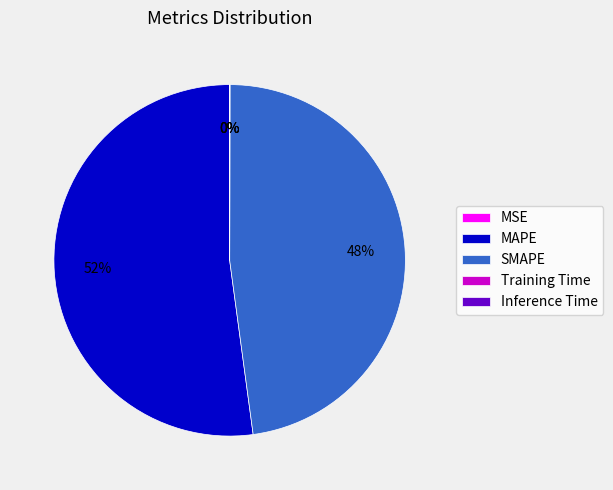

Is it true that SMAPE is 54% of the pie?

False